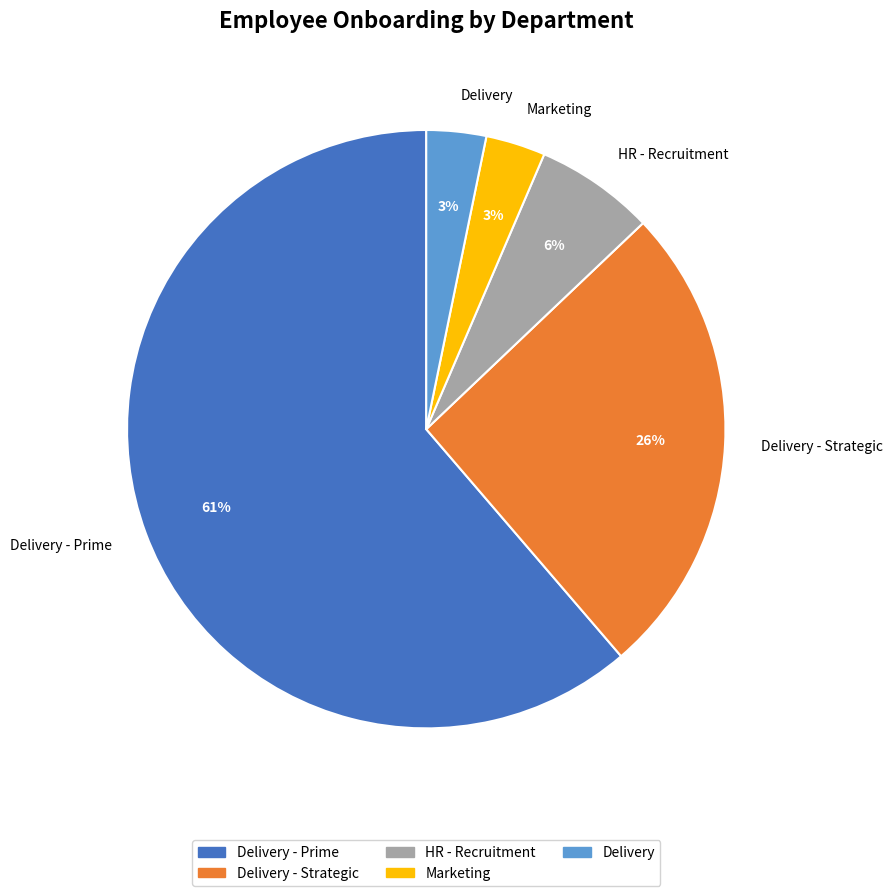

The Delivery slice represents 3% of the pie. True or false?

True